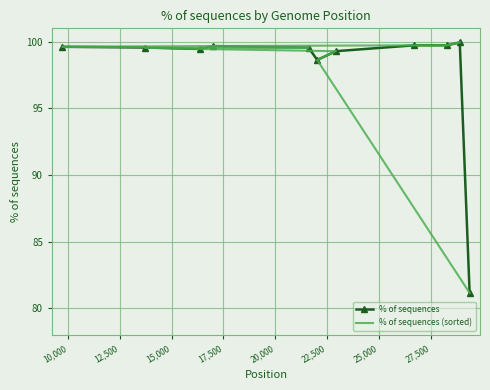

What is the minimum value for % of sequences?

81.2